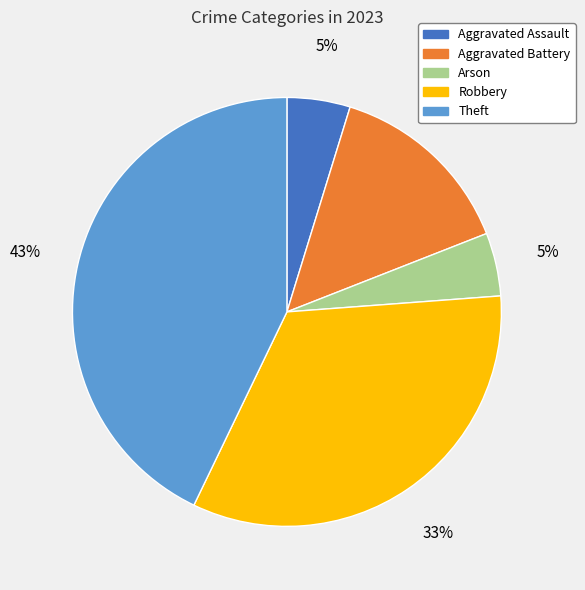

To the nearest percent, what is the difference between the largest and smallest slice percentages?

38%